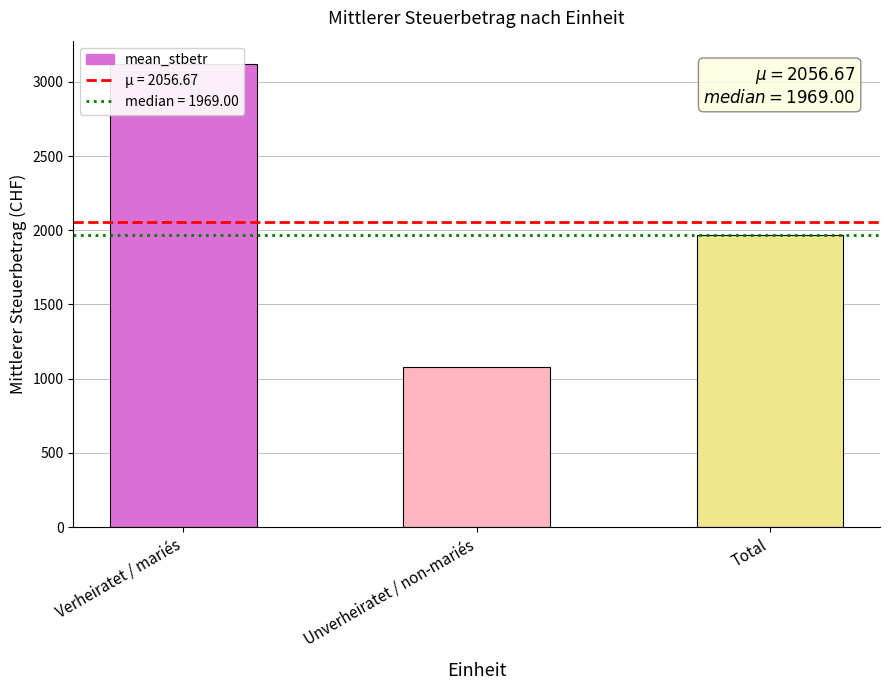

List the labels in order of value, largest first.

Verheiratet / mariés, Total, Unverheiratet / non-mariés